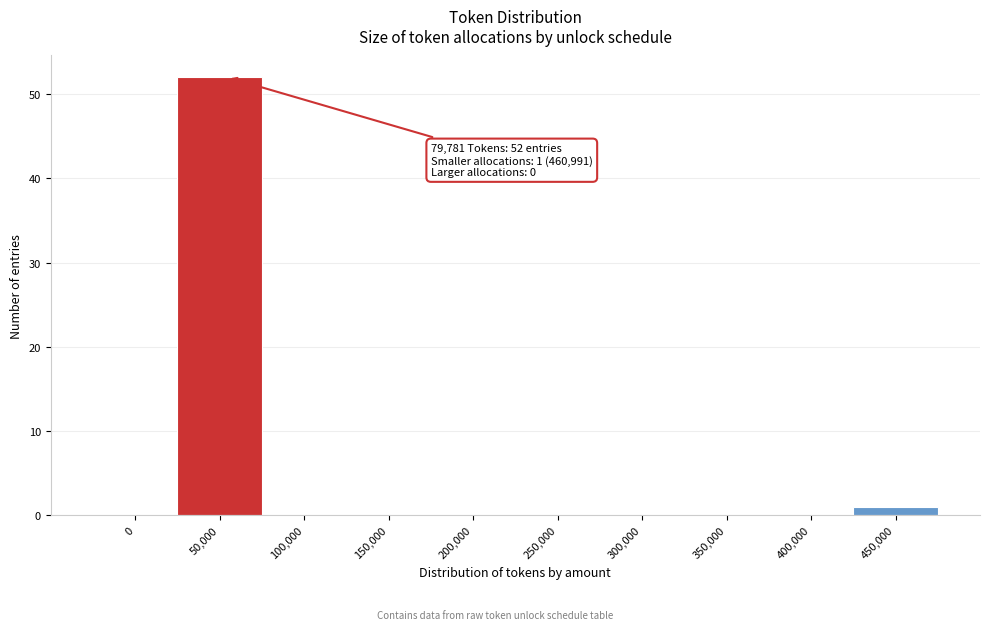

Reading left to right, transcribe all the data shown in this chart.

0=0	50,000=52	100,000=0	150,000=0	200,000=0	250,000=0	300,000=0	350,000=0	400,000=0	450,000=1